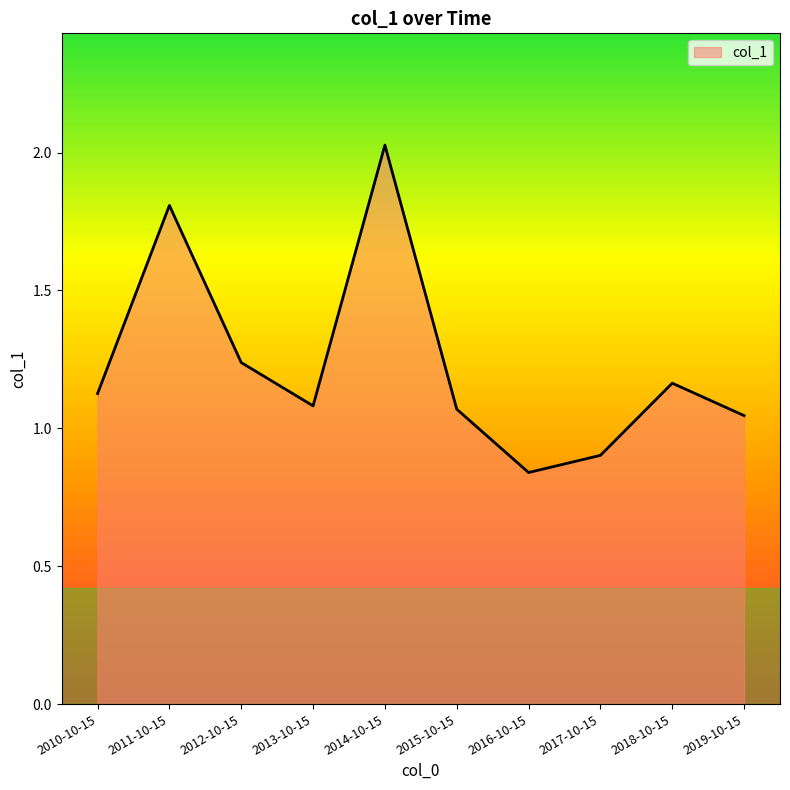

At which category does the chart reach its peak across all series?

2014-10-15